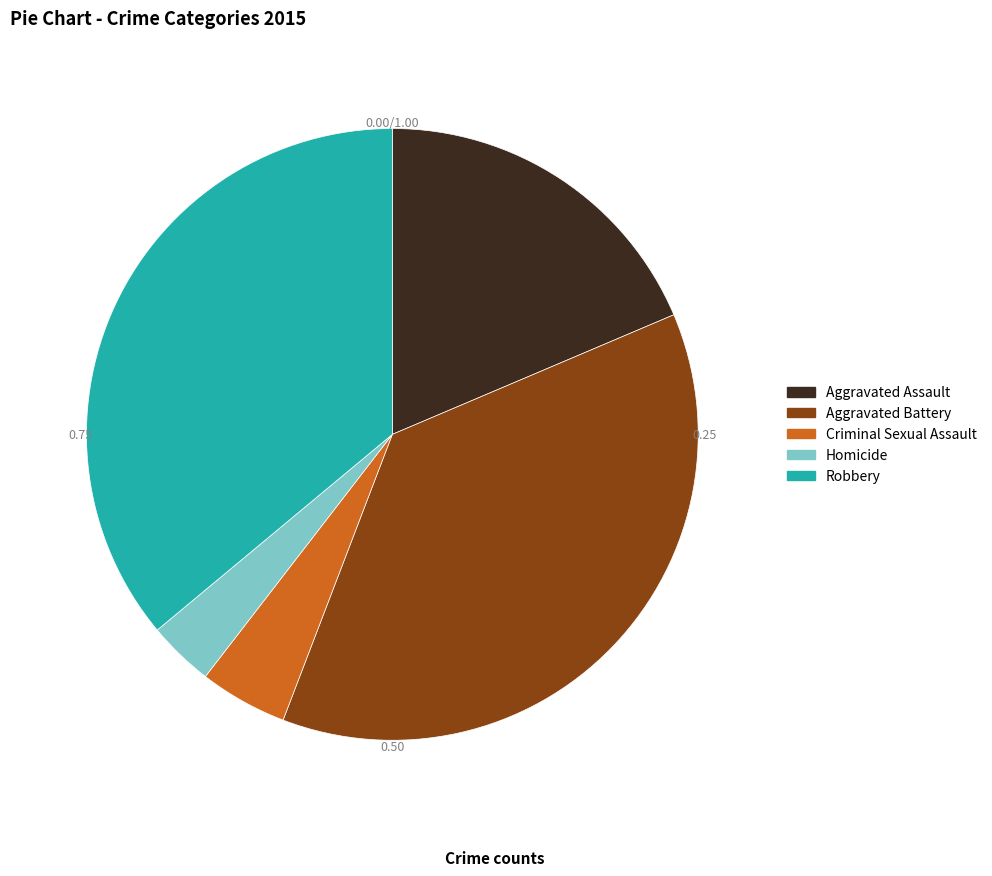

Is the sum of Robbery and Aggravated Battery greater than half?

Yes